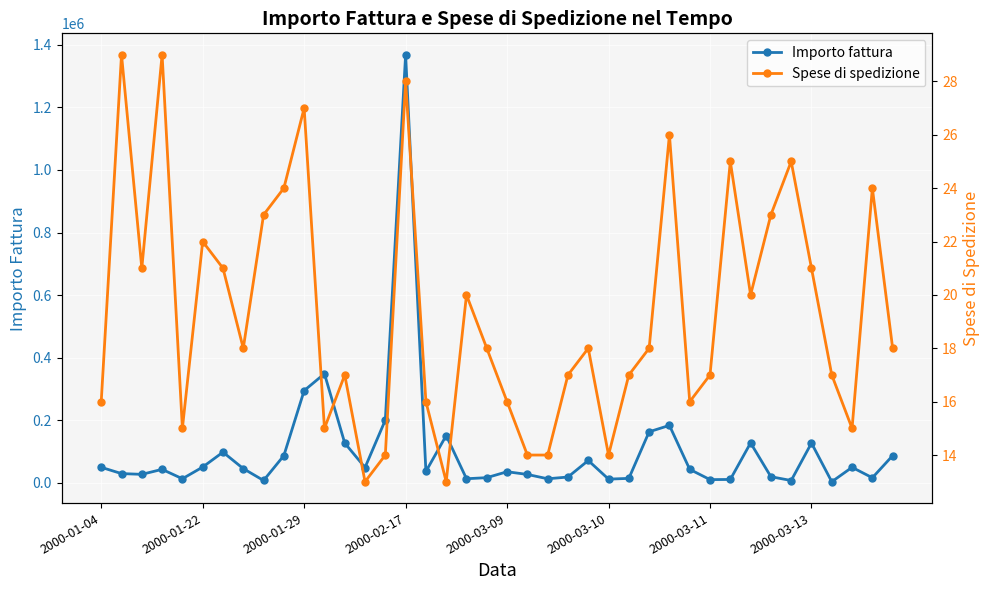

True or false: Importo fattura has more than 1 points higher than both neighbors.

True